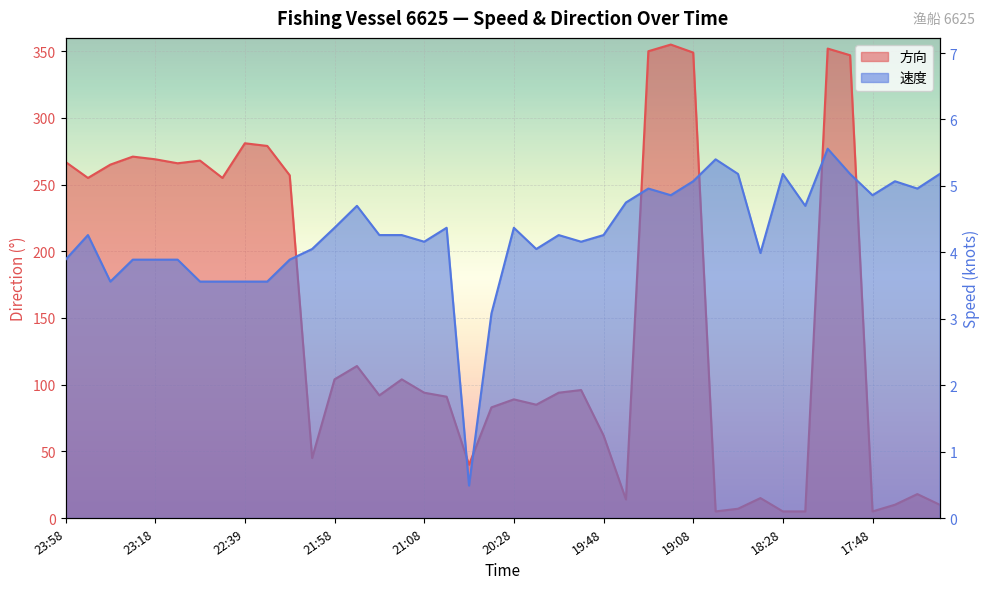

The value of 方向 at 20:39 is 125.5. True or false?

False